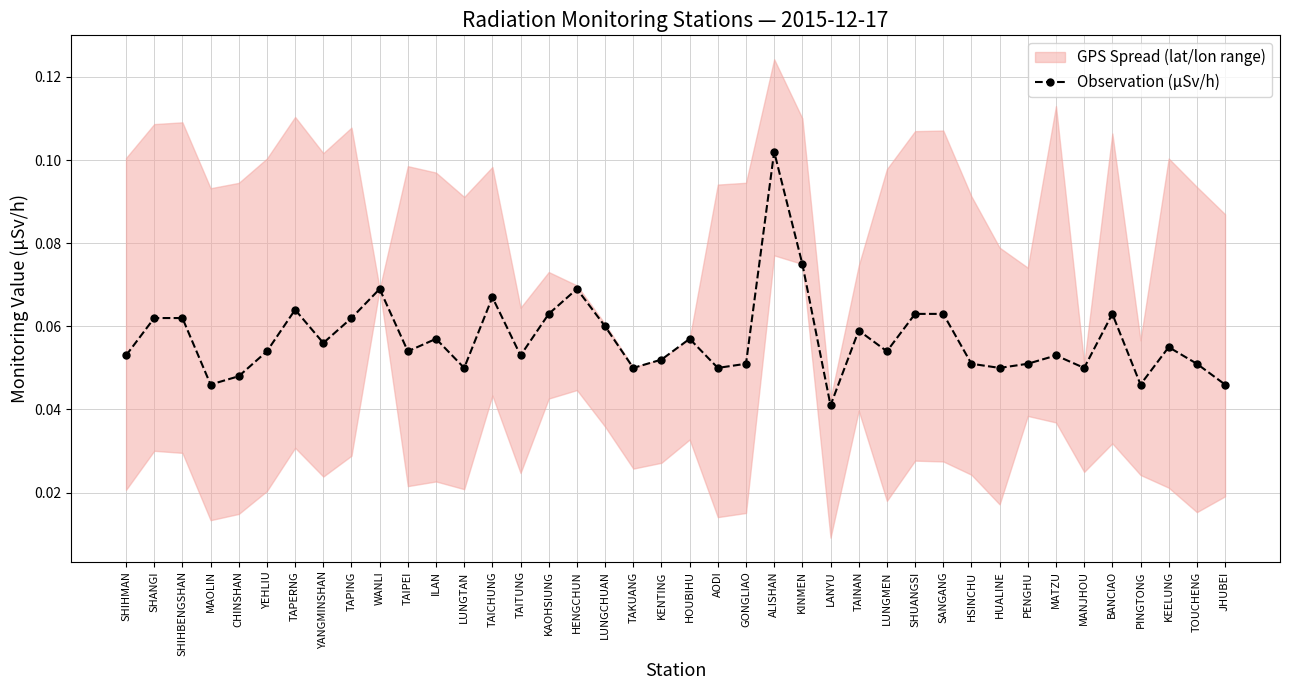

What is the label of the 3rd point from the left?

SHIHBENGSHAN